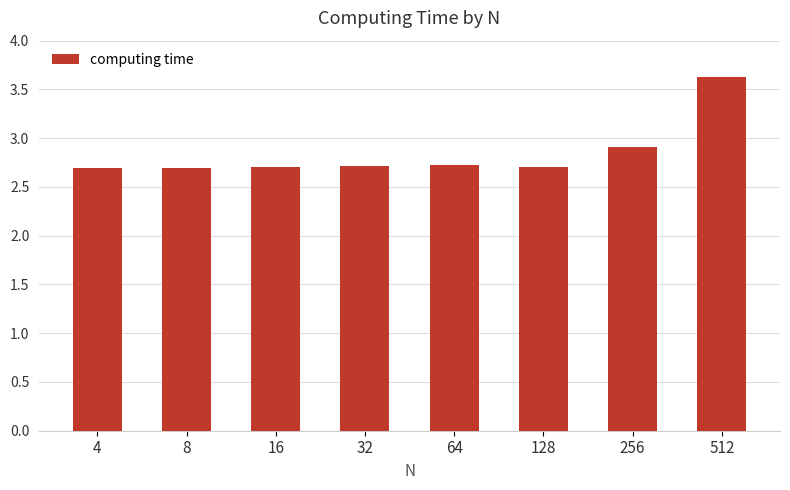

What is the value of the 1st bar from the left?

2.7